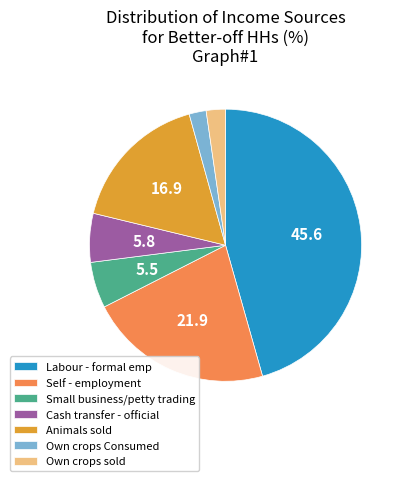

Is there a majority slice in this chart?

No